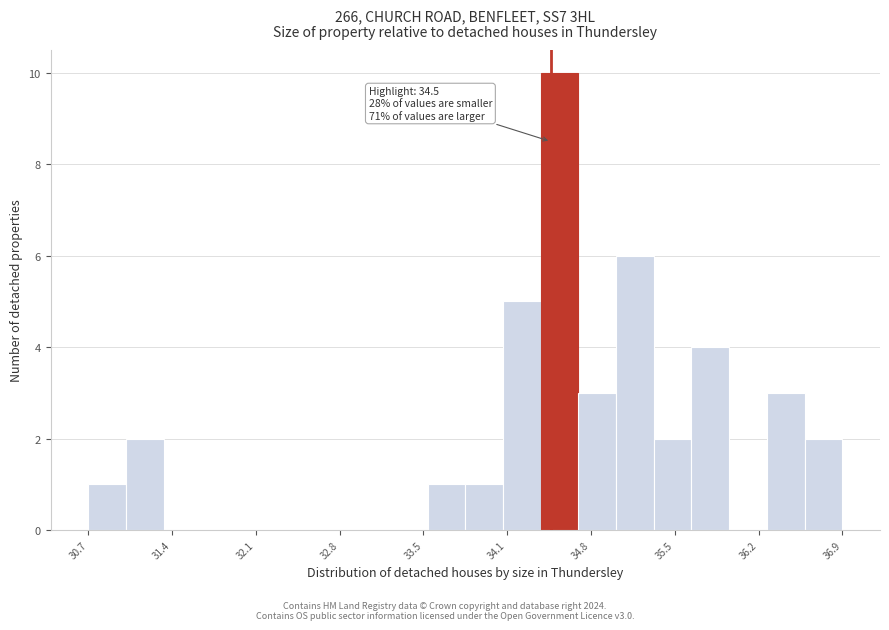

Read against the x-axis, roughly where is the centre of the tallest bar?

34.6